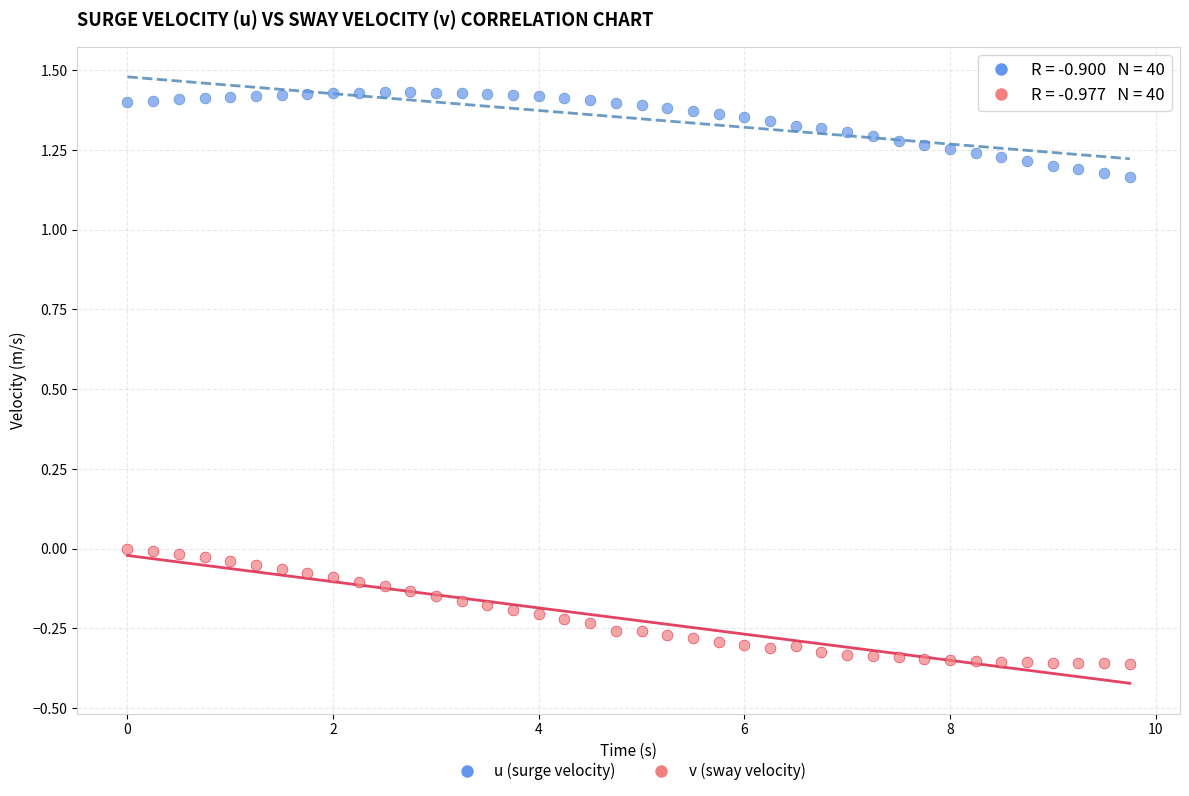

Across all data points, what is the range of Y values (max minus min)?

1.8